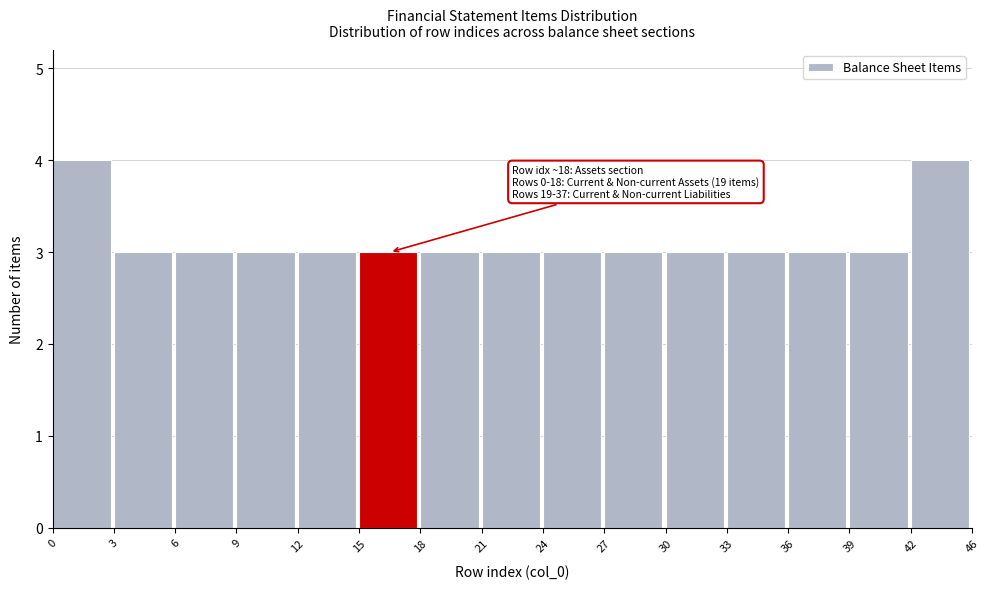

Reading left to right, list all the values displayed in this chart.

4	3	3	3	3	3	3	3	3	3	3	3	3	3	4